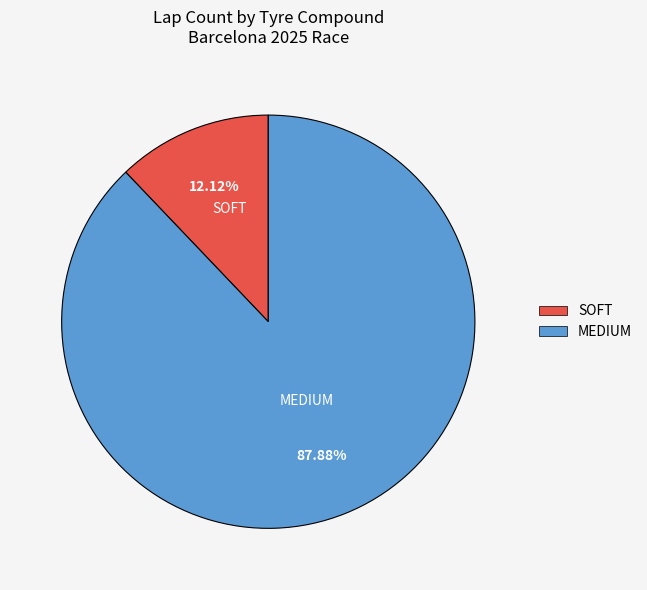

The MEDIUM slice represents 88% of the pie. True or false?

True